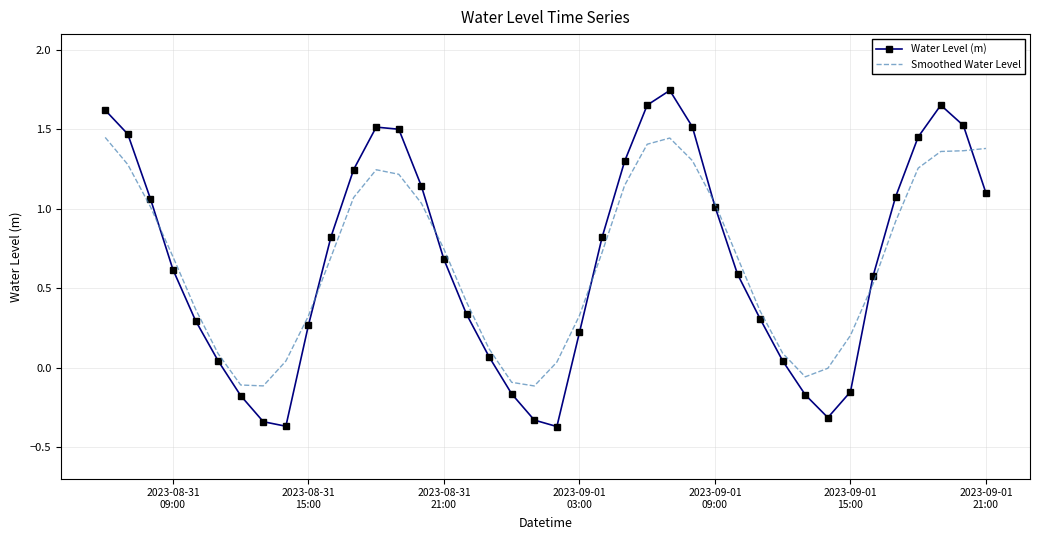

Which series has the largest range (max minus min)?

Water Level (m)